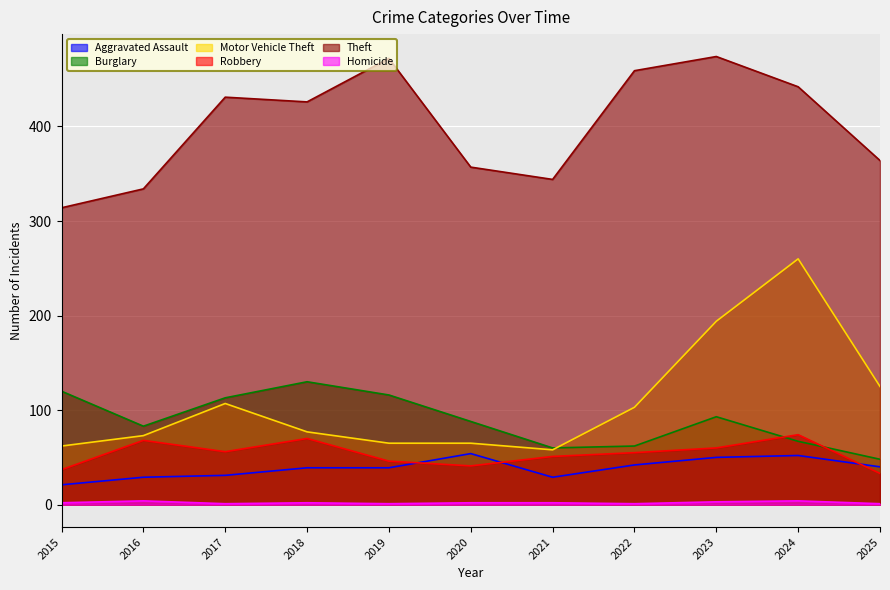

Reading left to right, extract all data points from this chart.

Aggravated Assault: 21	29	31	39	39	54	29	42	50	52	40
Burglary: 120	83	113	130	116	88	60	62	93	67	48
Motor Vehicle Theft: 62	73	107	77	65	65	58	103	194	260	125
Robbery: 37	68	56	70	46	41	51	55	60	74	33
Theft: 314	334	431	426	472	357	344	459	474	442	364
Homicide: 2	4	1	2	1	2	2	1	3	4	1